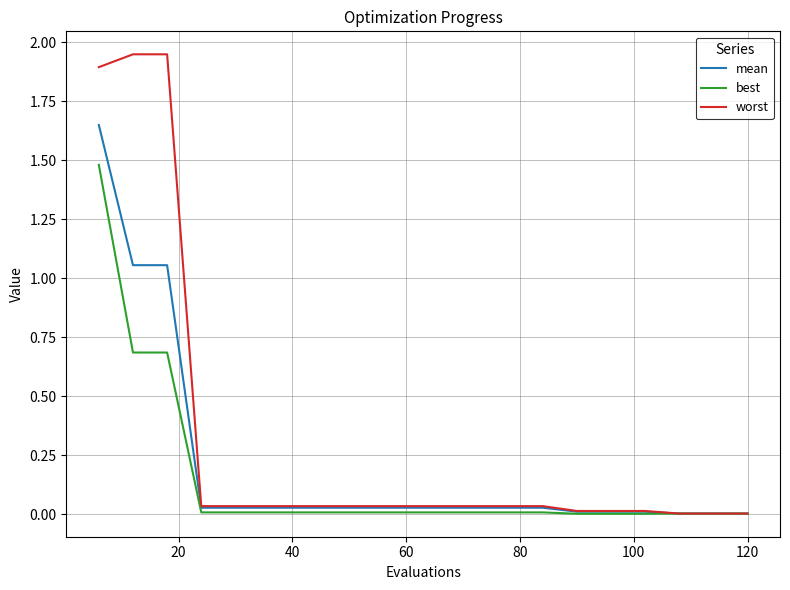

Rank the series by their maximum value, from highest to lowest.

worst, mean, best